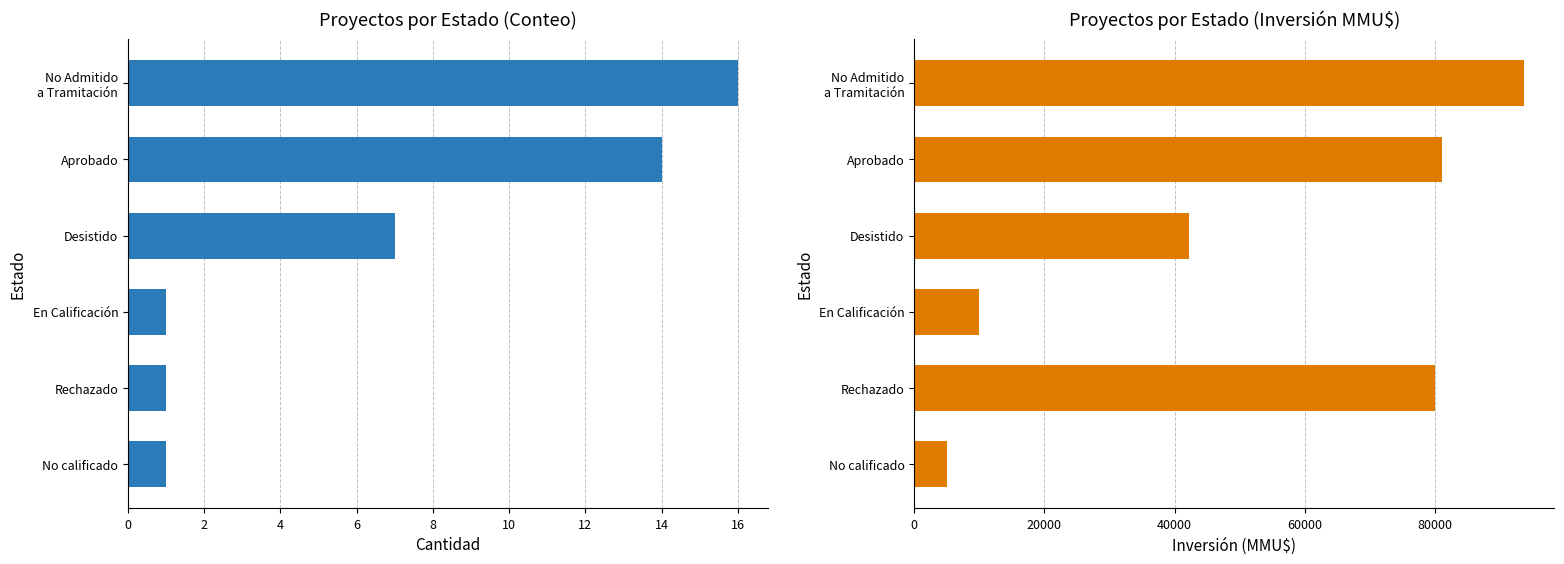

Reading right to left, what are all the values shown in this chart?

Count: 1	1	1	7	14	16
Inversión (MMU$): 5000	80000	10000	42253	81129	93654